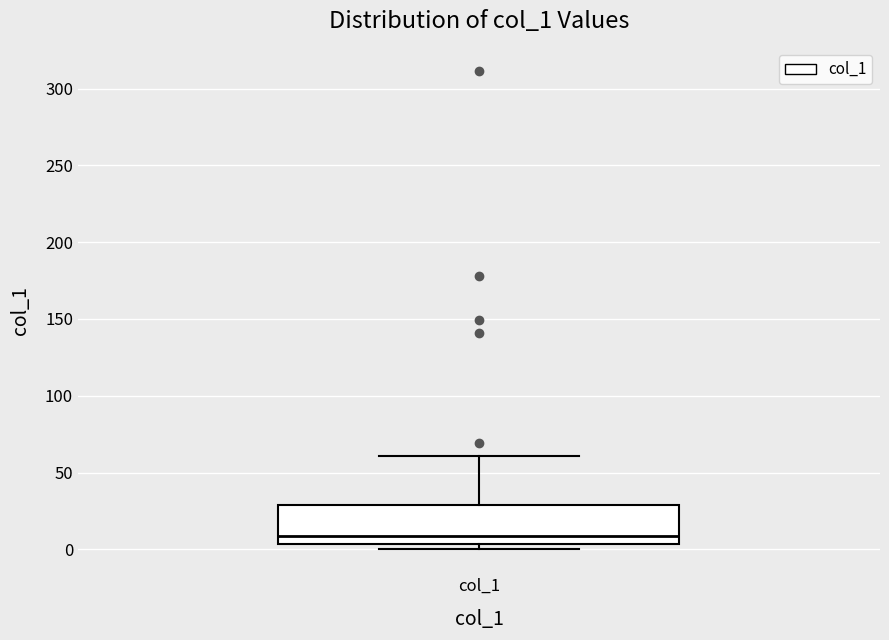

Transcribe this box plot: give where the median line is, the range the box spans, and where the two whiskers end, as read against the y-axis. The values are not printed on the chart, so give them approximately, as read against the axis.

median 10, box 5 to 30, whiskers 0 to 60